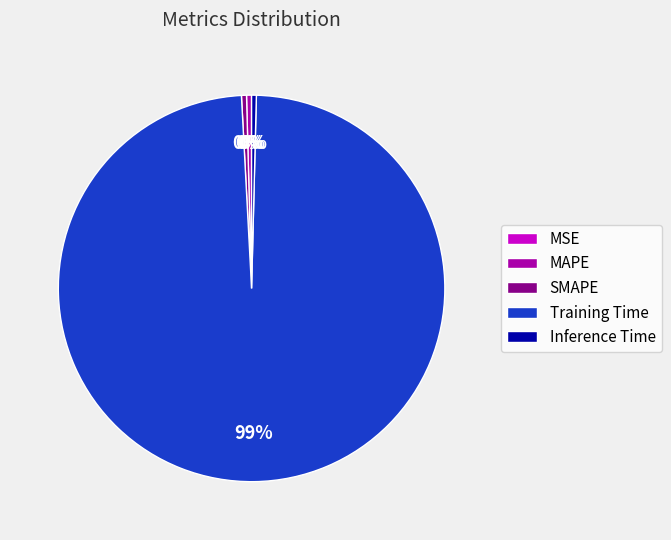

Is the sum of MAPE and Training Time greater than half?

Yes